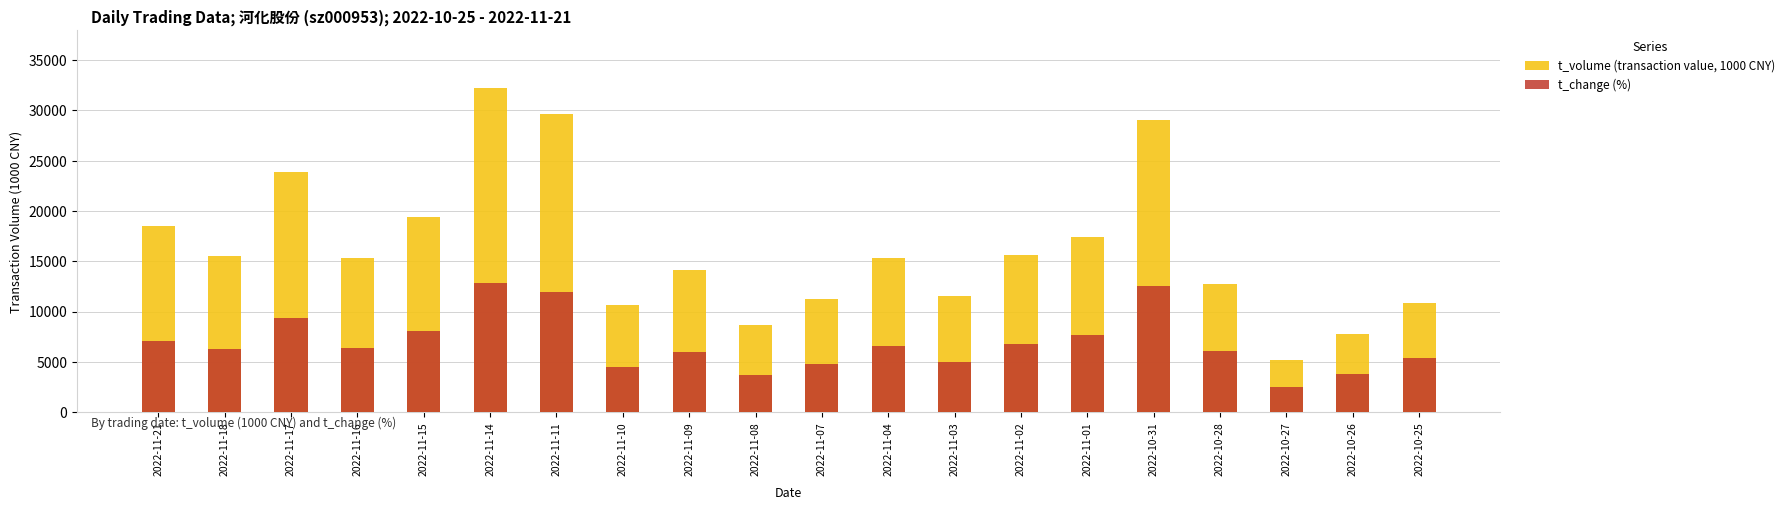

Is it true that t_change (%) equals 7661.2 at 2022-11-01?

True